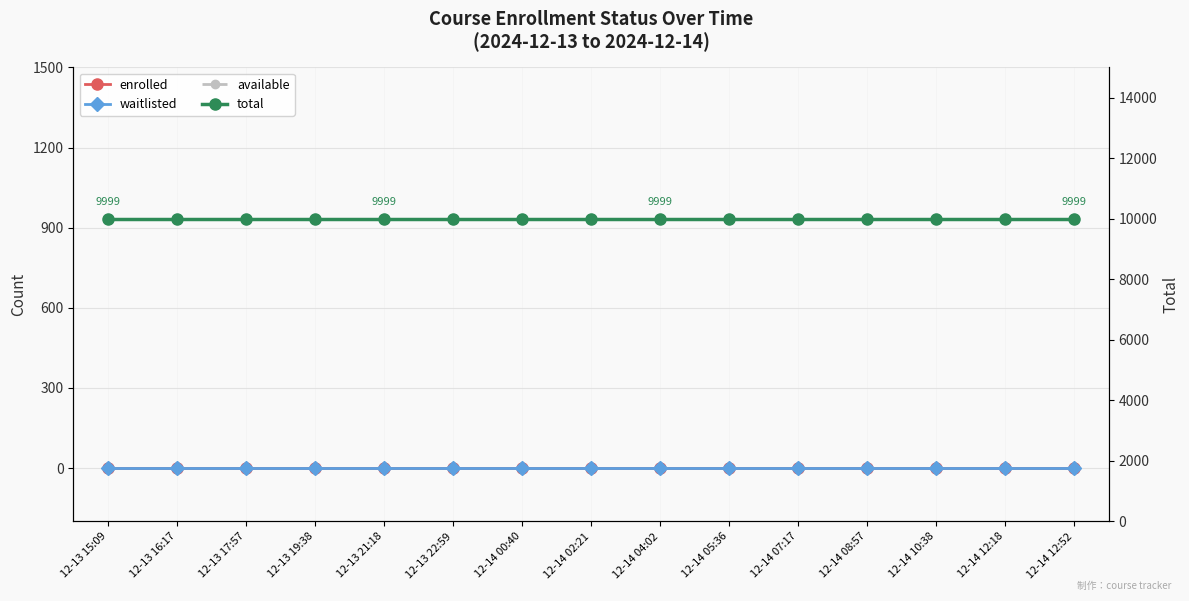

The value of available at 12-14 10:38 is 4976. True or false?

False